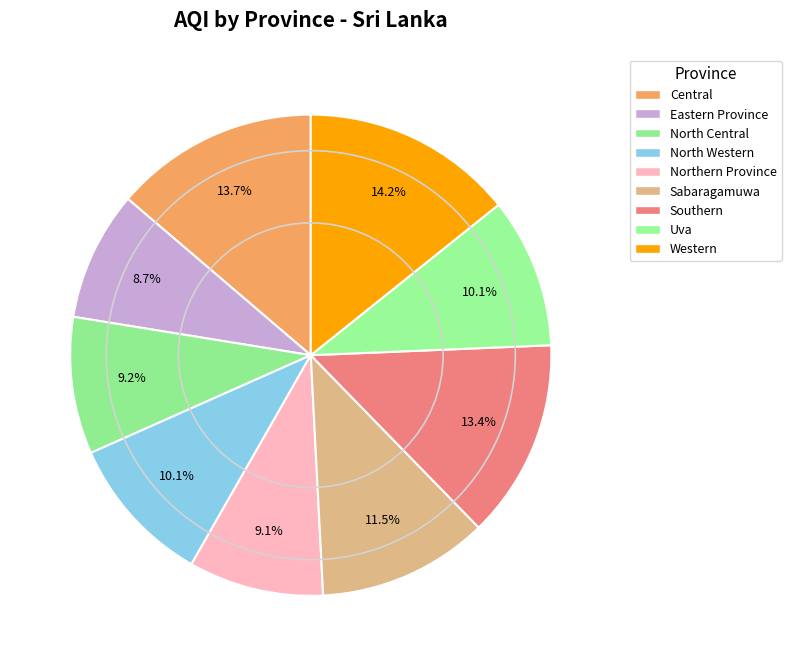

Combined, do North Western and Southern account for over 50%?

No